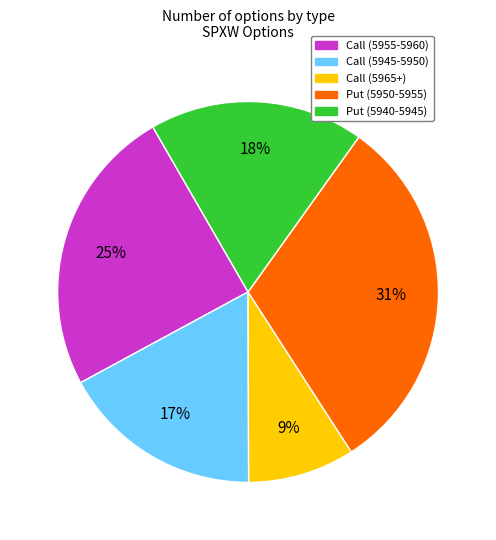

Does any single category account for the majority?

No